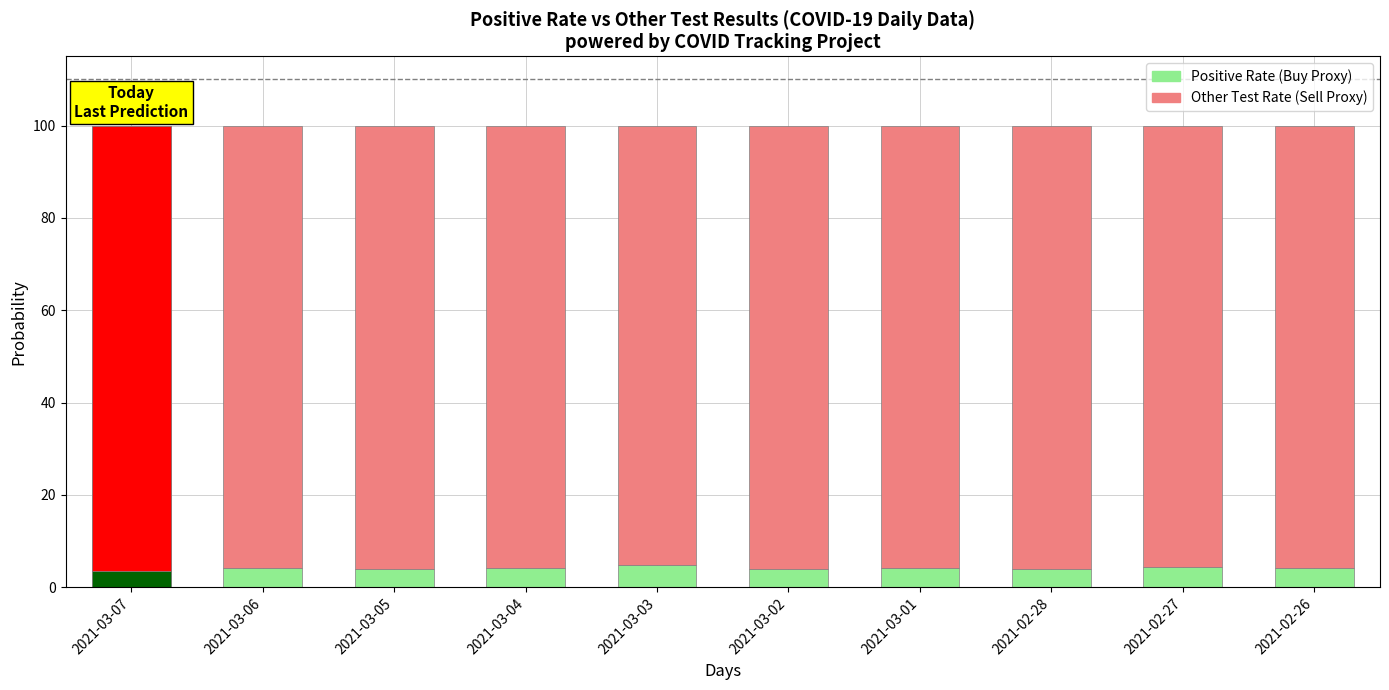

What is the total value across all series at 2021-02-26?

100.0